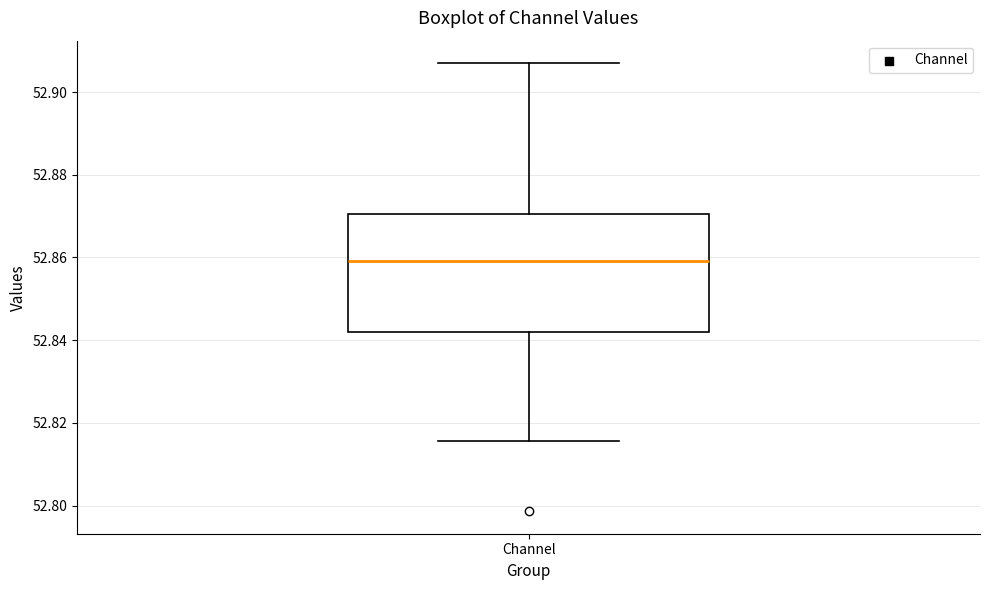

Read this box plot against the y-axis: the position of the median line, the range covered by the box, and the ends of both whiskers. The values are not printed on the chart, so give them approximately, as read against the axis.

median 52.860, box 52.842 to 52.870, whiskers 52.816 to 52.906